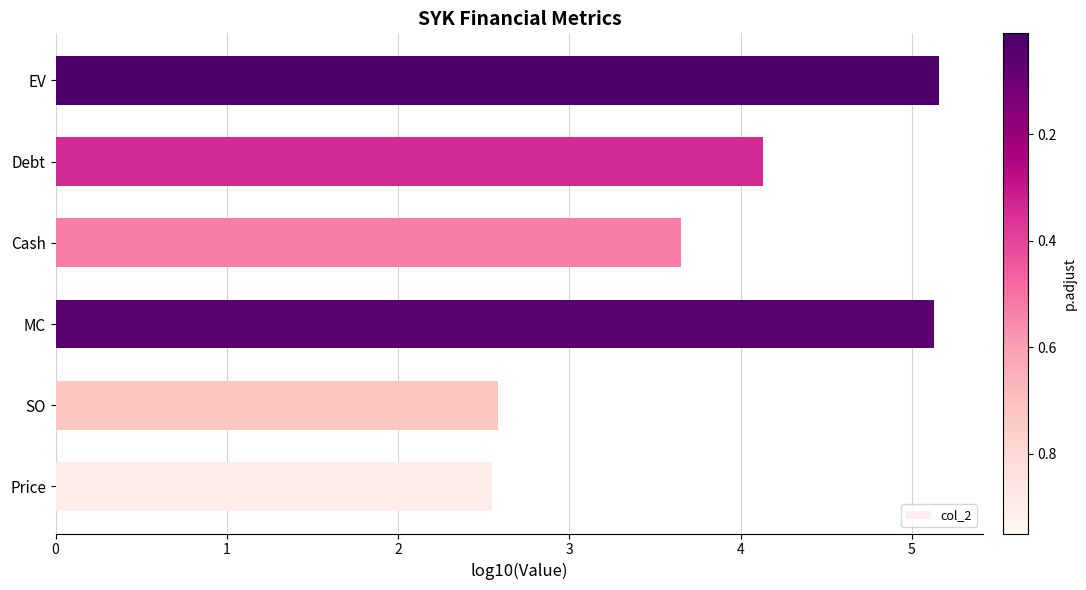

Between Debt and Price, which is larger?

Debt